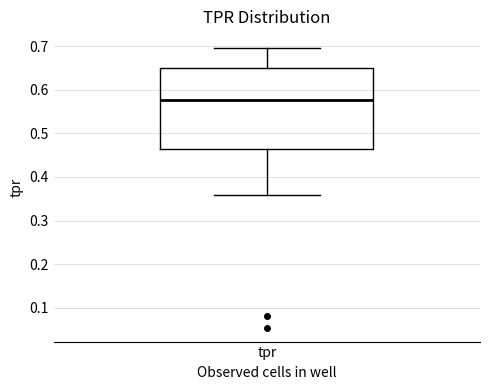

Where does the upper whisker of the box for tpr end on the y-axis? The values are not printed on the chart, so give them approximately, as read against the axis.

0.70